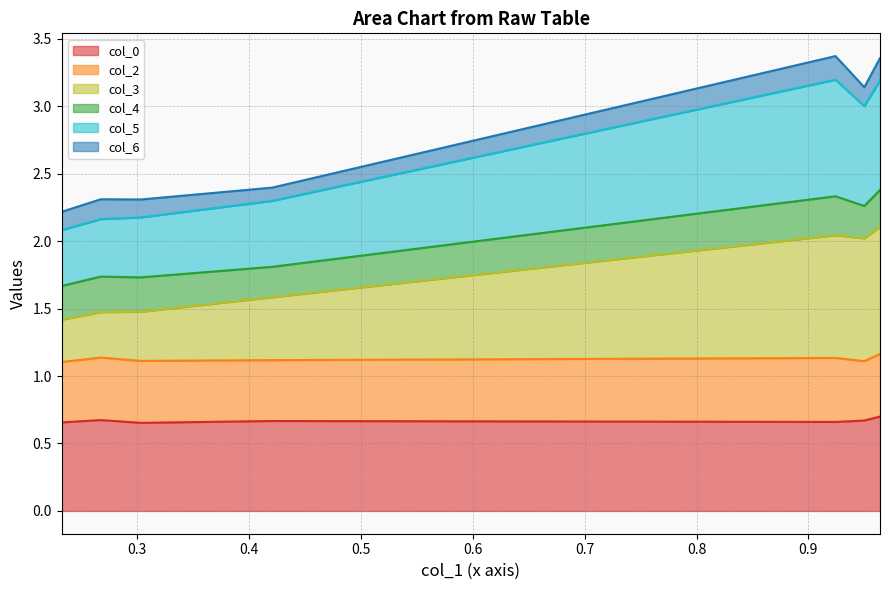

Read the col_5 value at 0.26732674.

2.2